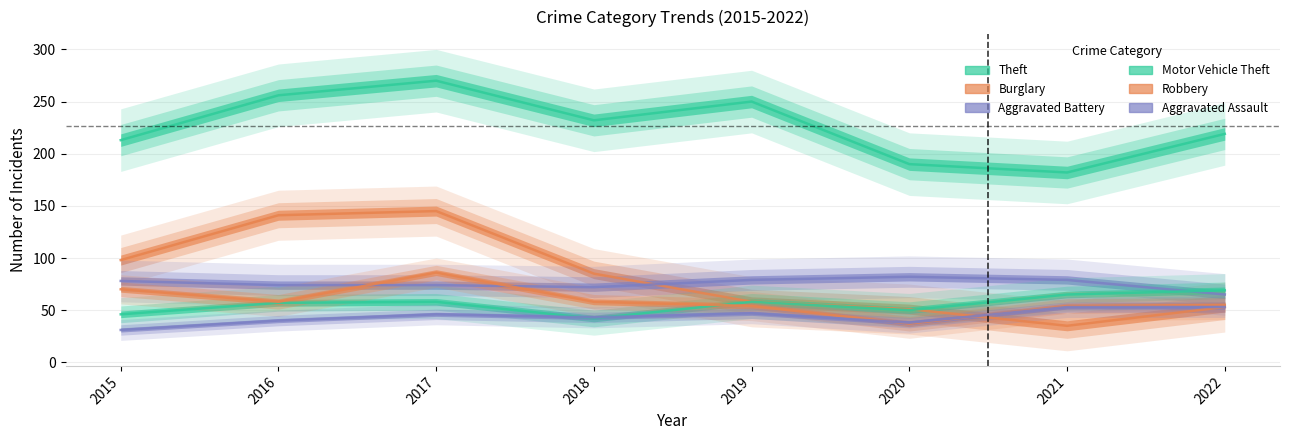

What is the maximum value for Theft?

270